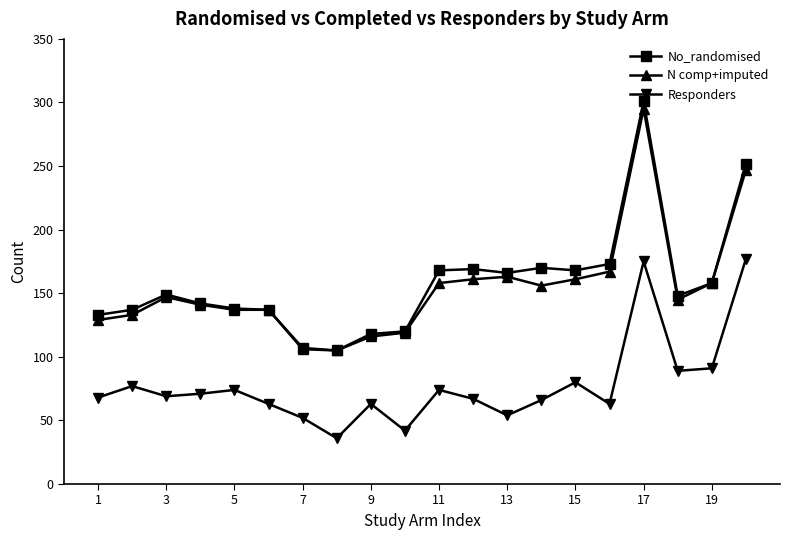

True or false: Responders has more than 0 points higher than both neighbors.

True